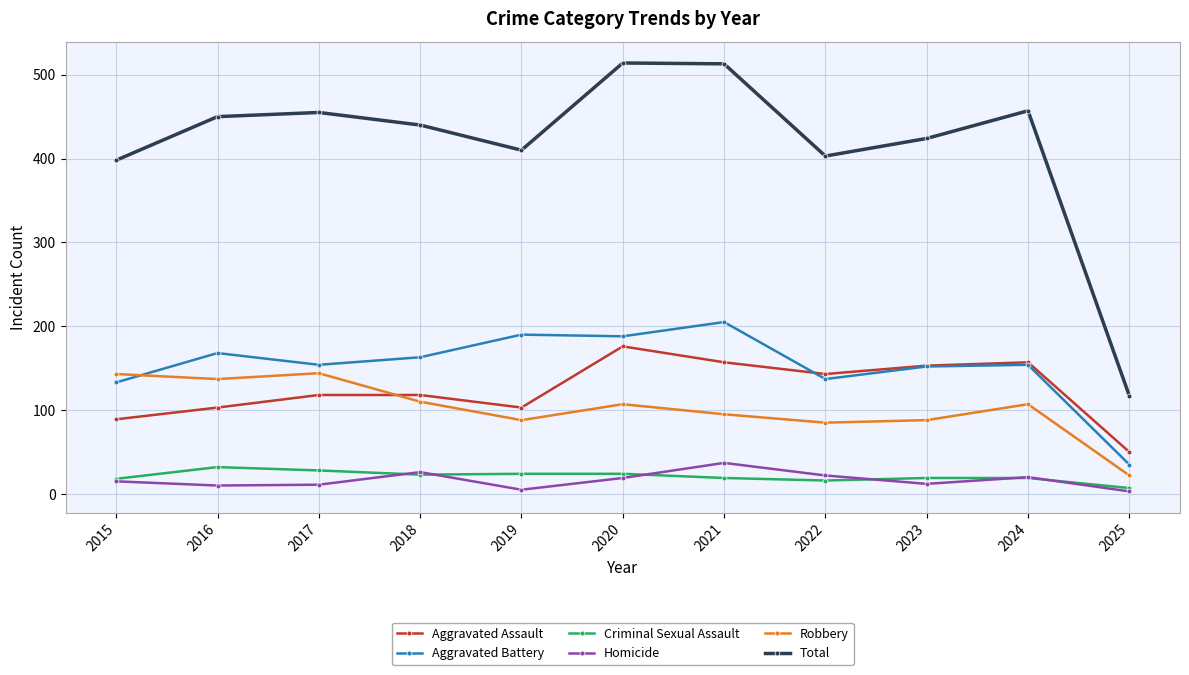

What is the maximum value for Homicide?

37